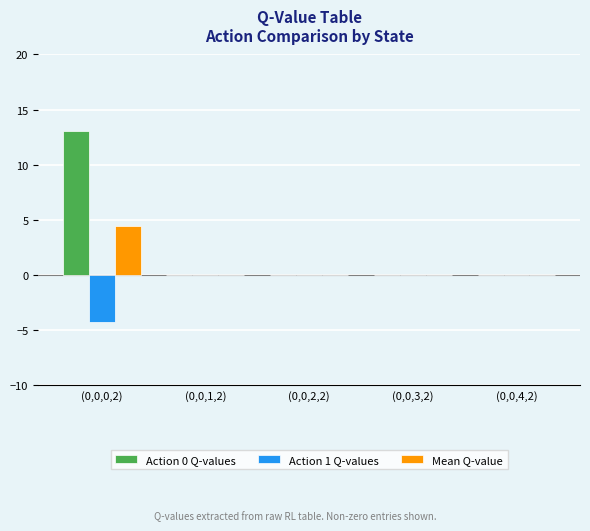

Which series has the widest spread of values?

Action 0 Q-values